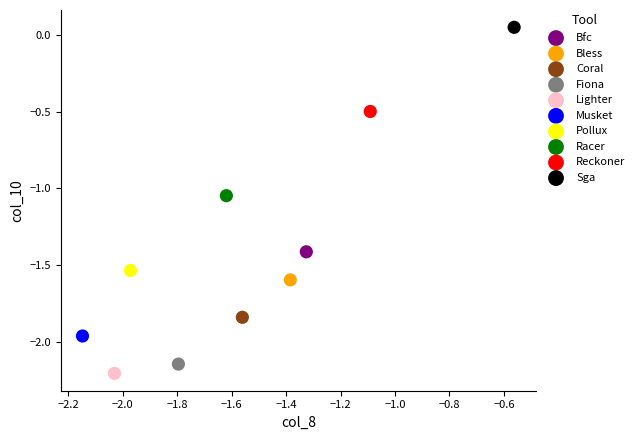

What are all the series names shown in the legend?

Bfc, Bless, Coral, Fiona, Lighter, Musket, Pollux, Racer, Reckoner, Sga